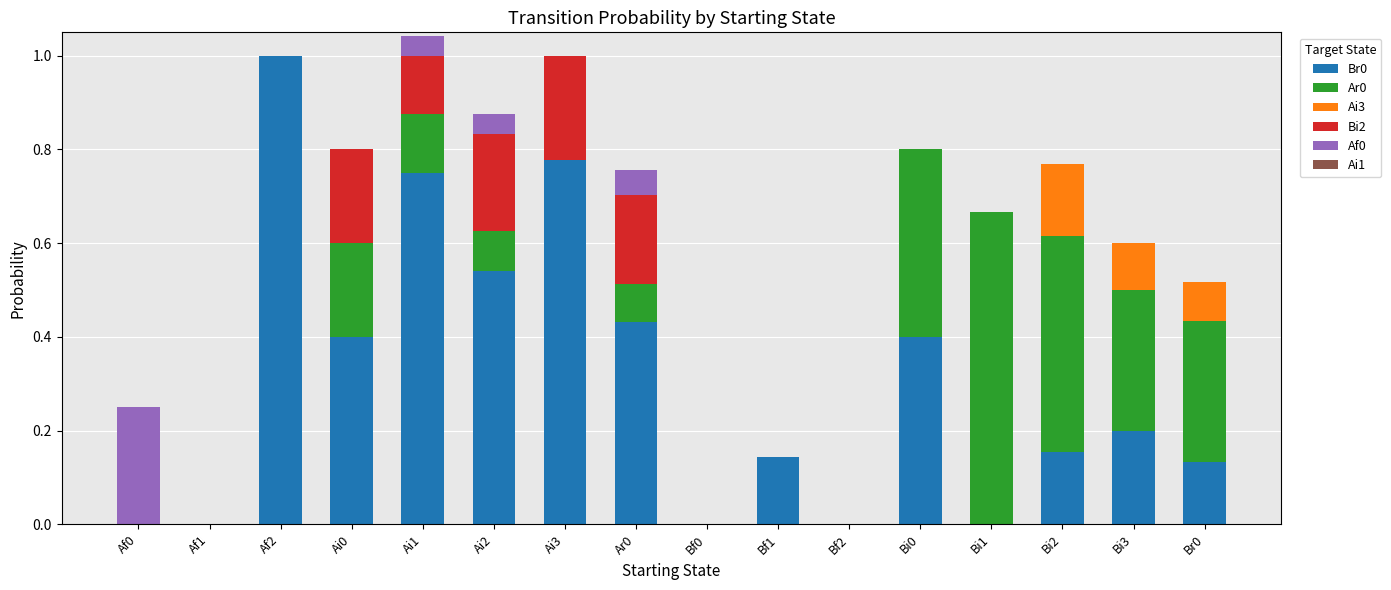

At which label does Br0 reach its peak?

Af2